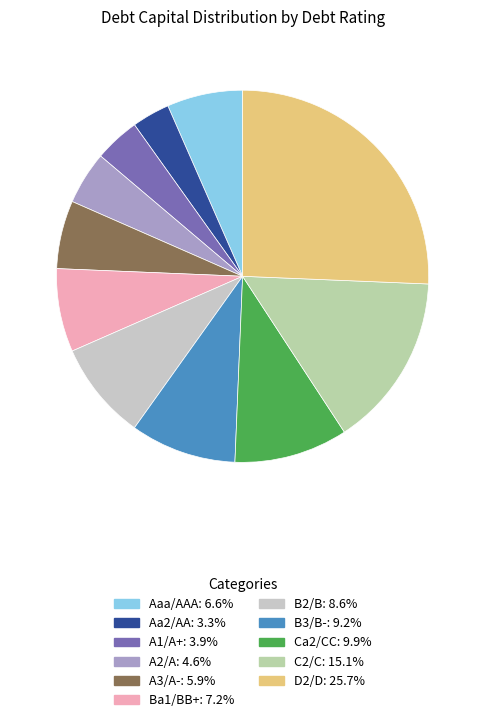

Rank the categories by value from lowest to highest.

Aa2/AA, A1/A+, A2/A, A3/A-, Aaa/AAA, Ba1/BB+, B2/B, B3/B-, Ca2/CC, C2/C, D2/D